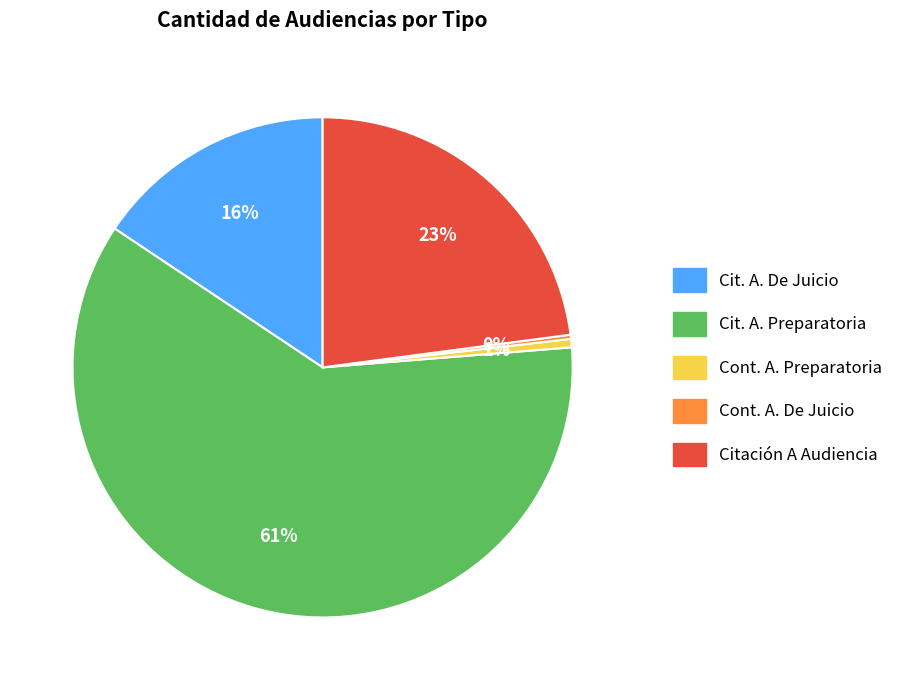

Is there any slice that represents more than half of the pie?

Yes